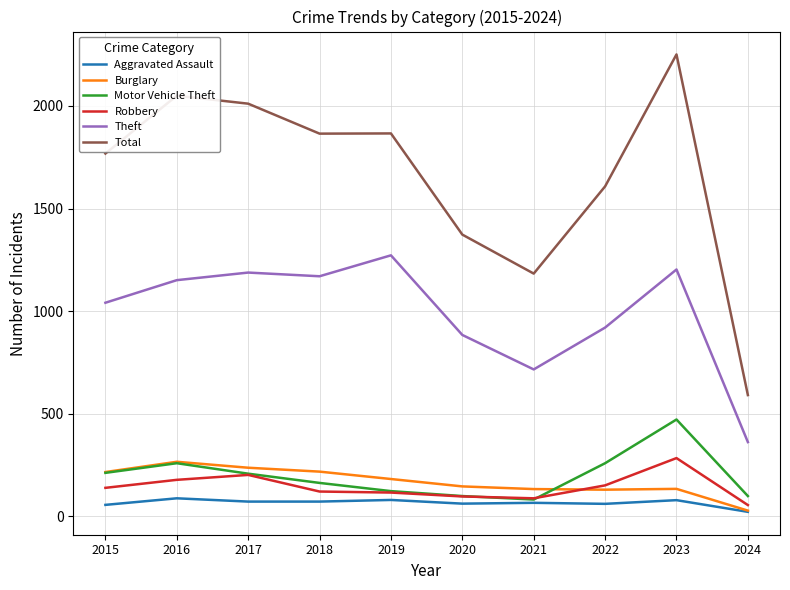

Which series has the largest range (max minus min)?

Total